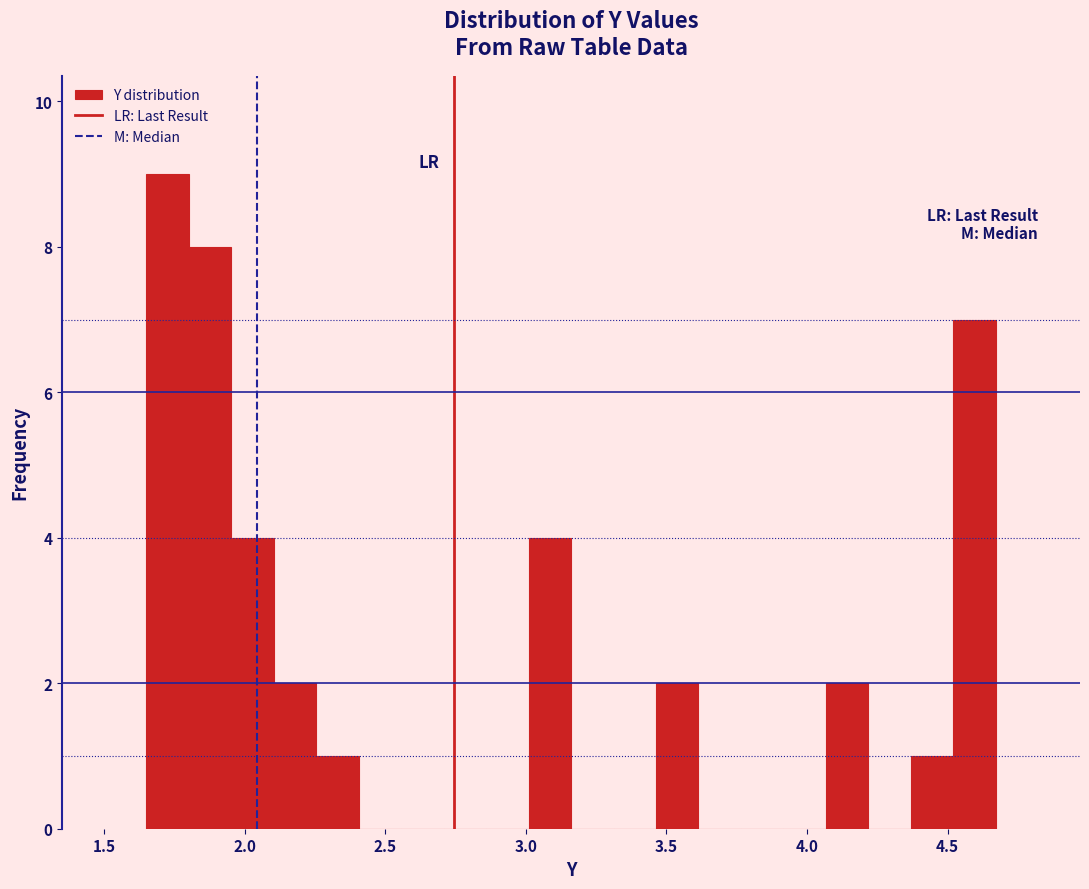

Read against the x-axis, roughly where is the centre of the tallest bar?

1.75